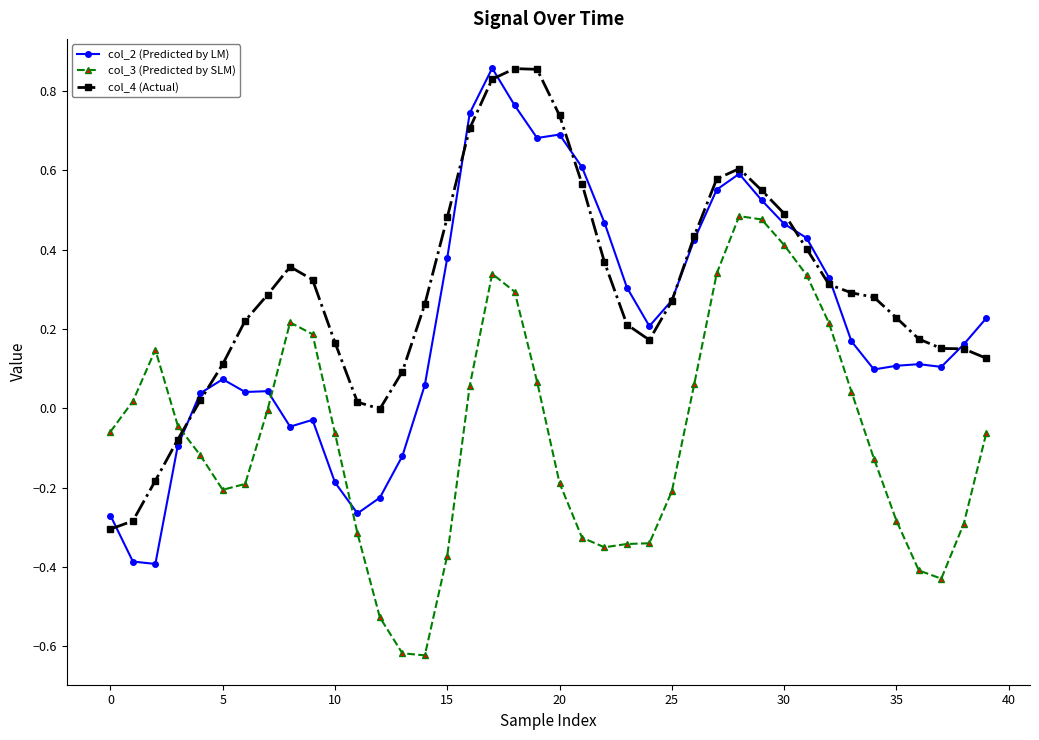

List the series in order of their overall mean, highest first.

col_4 (Actual), col_2 (Predicted by LM), col_3 (Predicted by SLM)